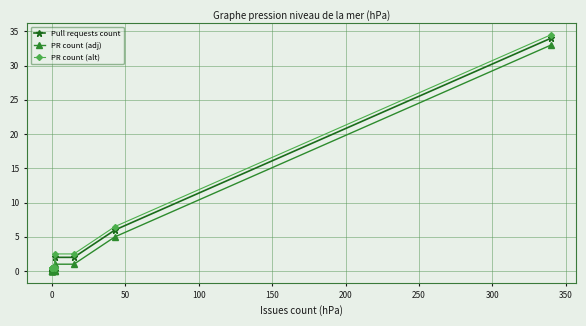

How many lines are shown in the chart?

3